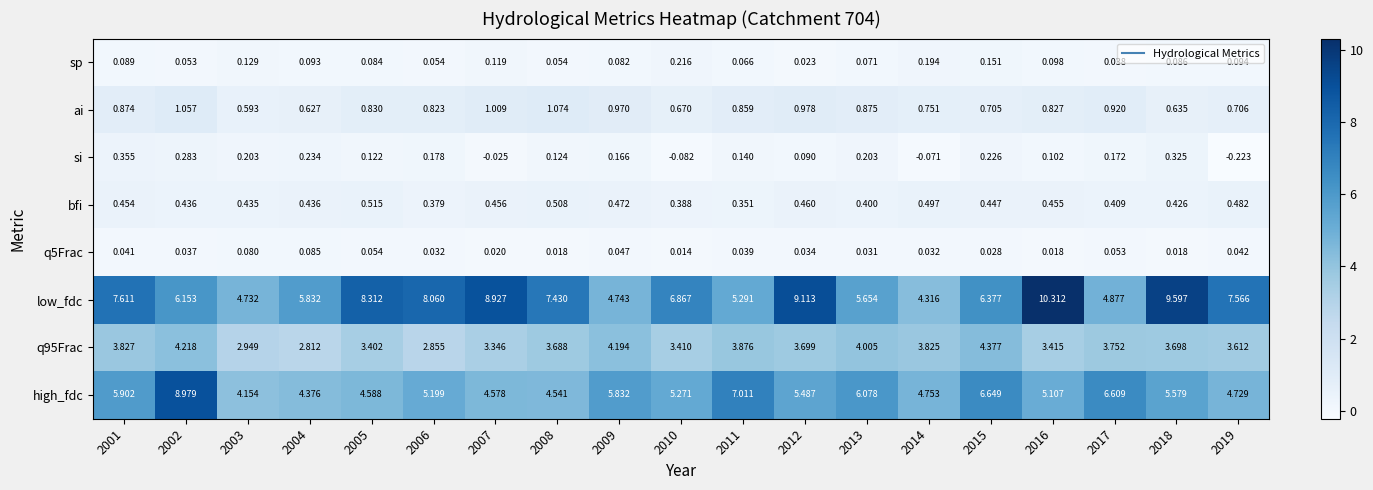

Which series has the largest total across all categories?

low_fdc